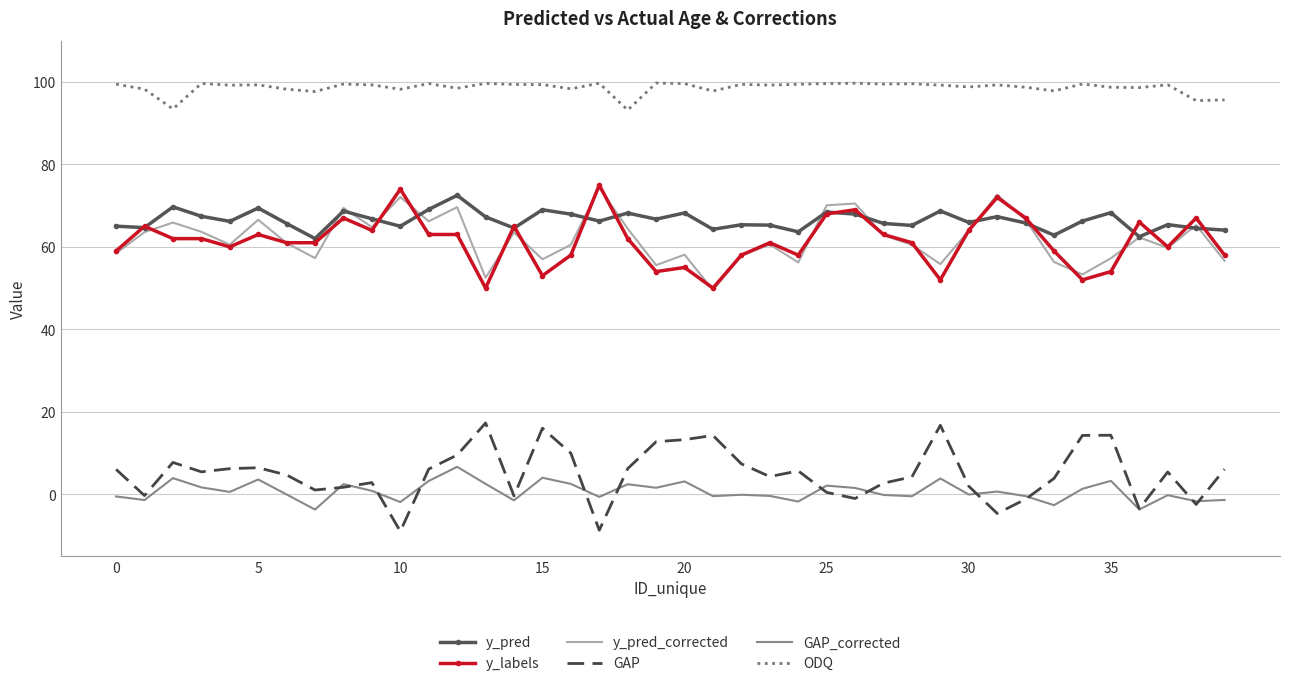

True or false: y_pred and ODQ cross at least once.

False